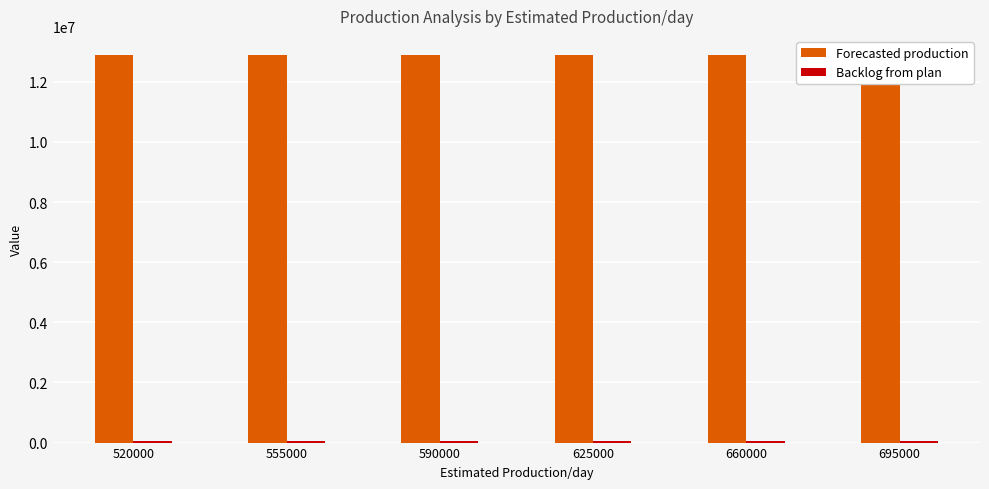

What is the value of the Forecasted production bar at the 4th from the left?

12880749